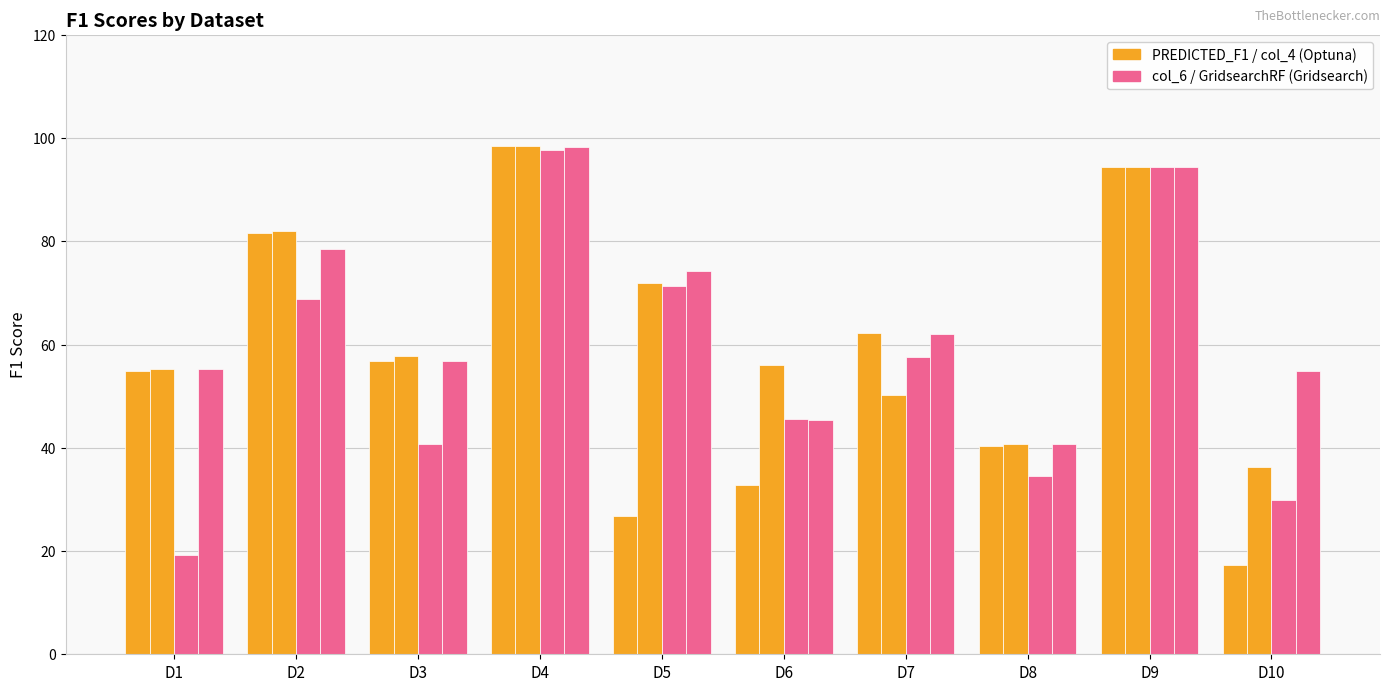

How many groups of bars are there?

10